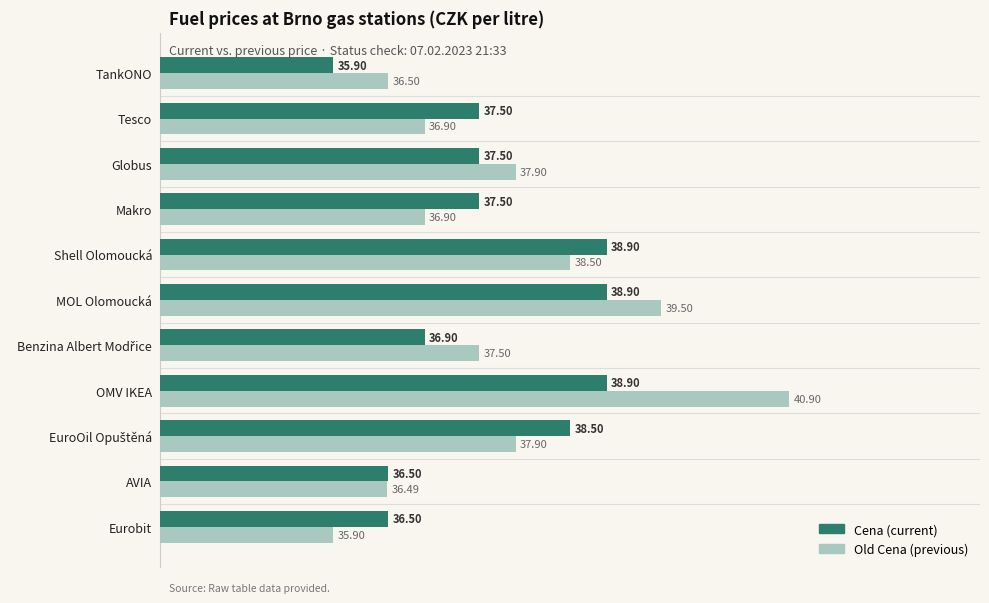

What is the total value across all series at MOL Olomoucká?

78.4